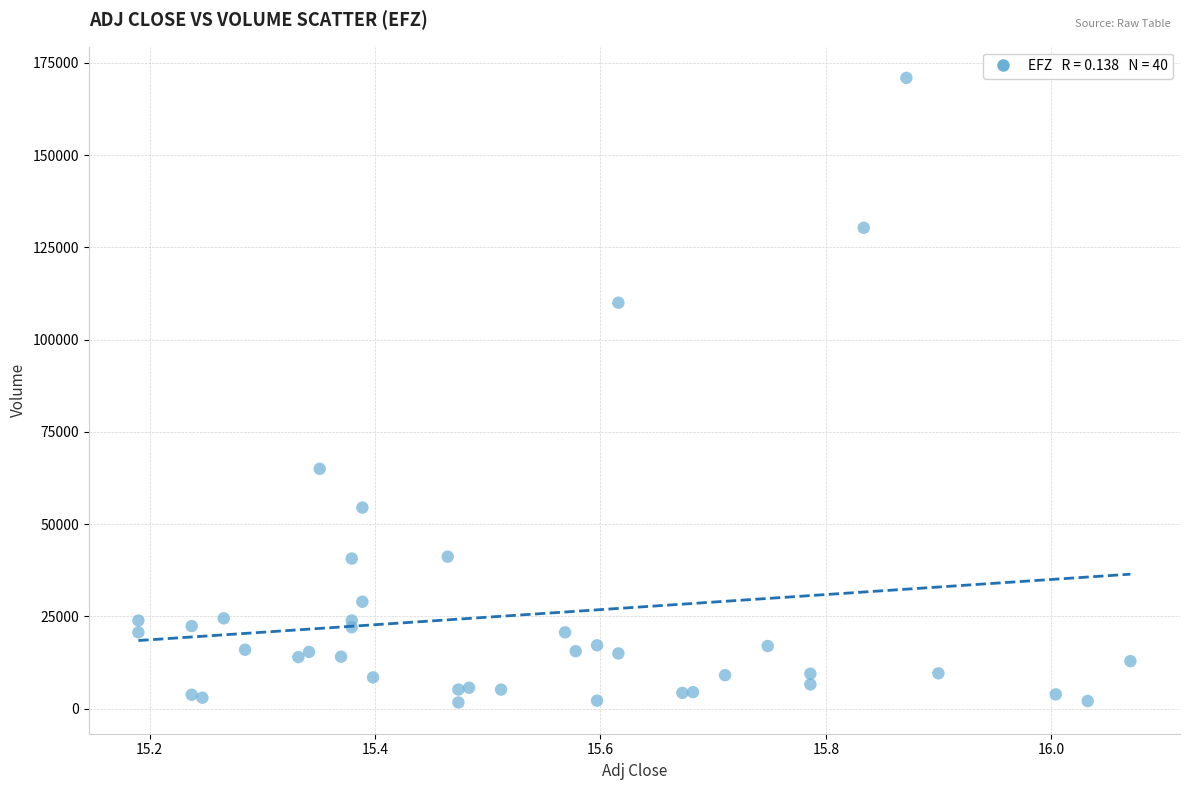

What Y value in the scatter plot is closest to 86300?

65000